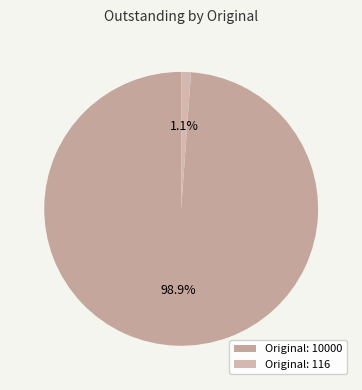

Which category has the smallest portion of the pie?

Original: 116